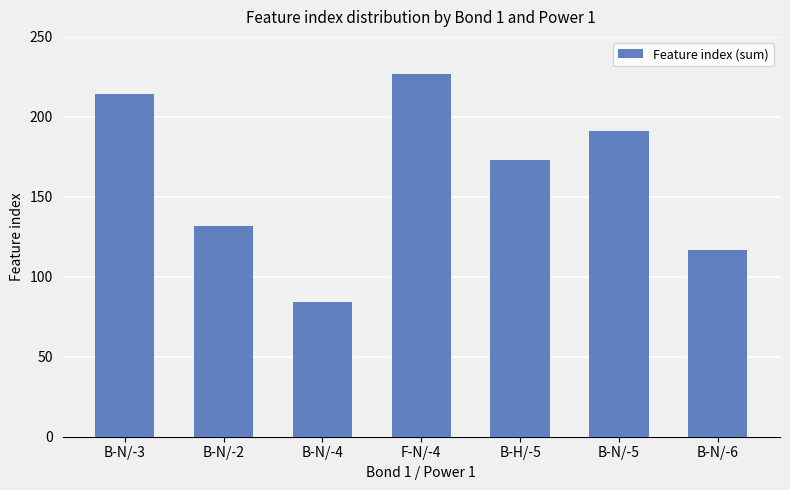

What is the sum of all values?

1138